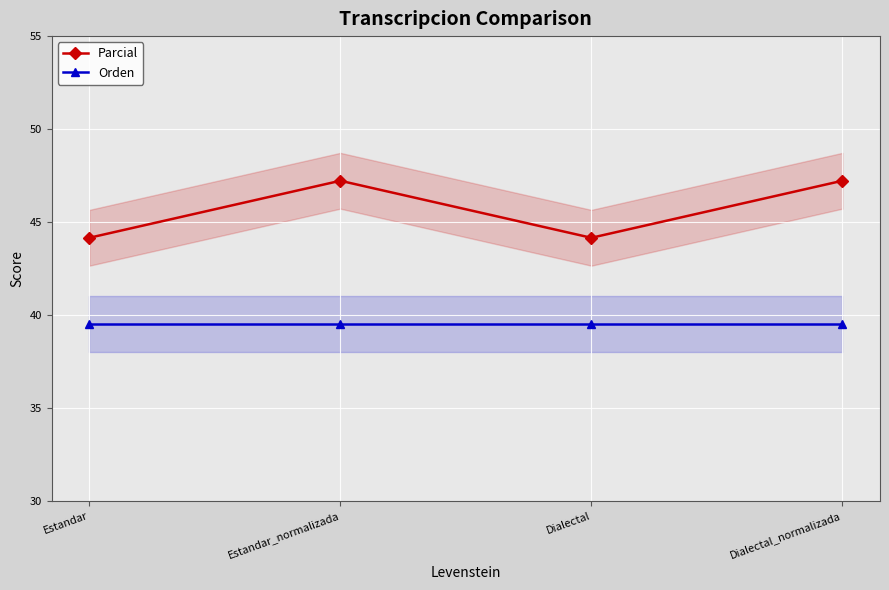

At which label is Parcial closest to 45?

Estandar